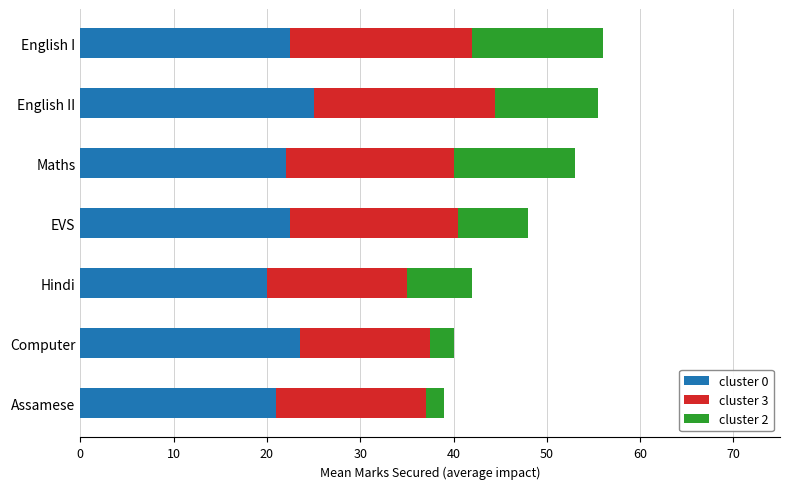

What is the total value across all series at Computer?

40.0